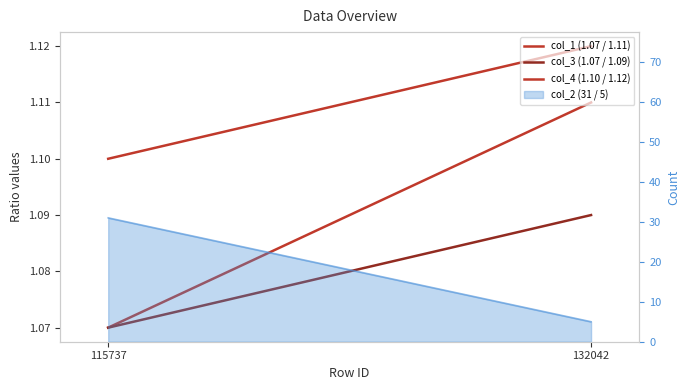

What is the highest value of the col_1 (1.07 / 1.11) series?

1.1